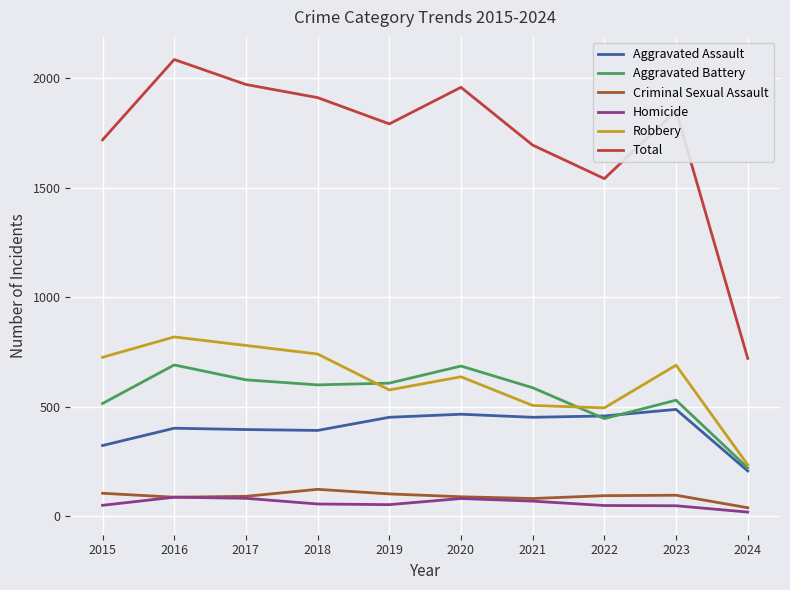

True or false: Homicide and Robbery cross at least once.

False